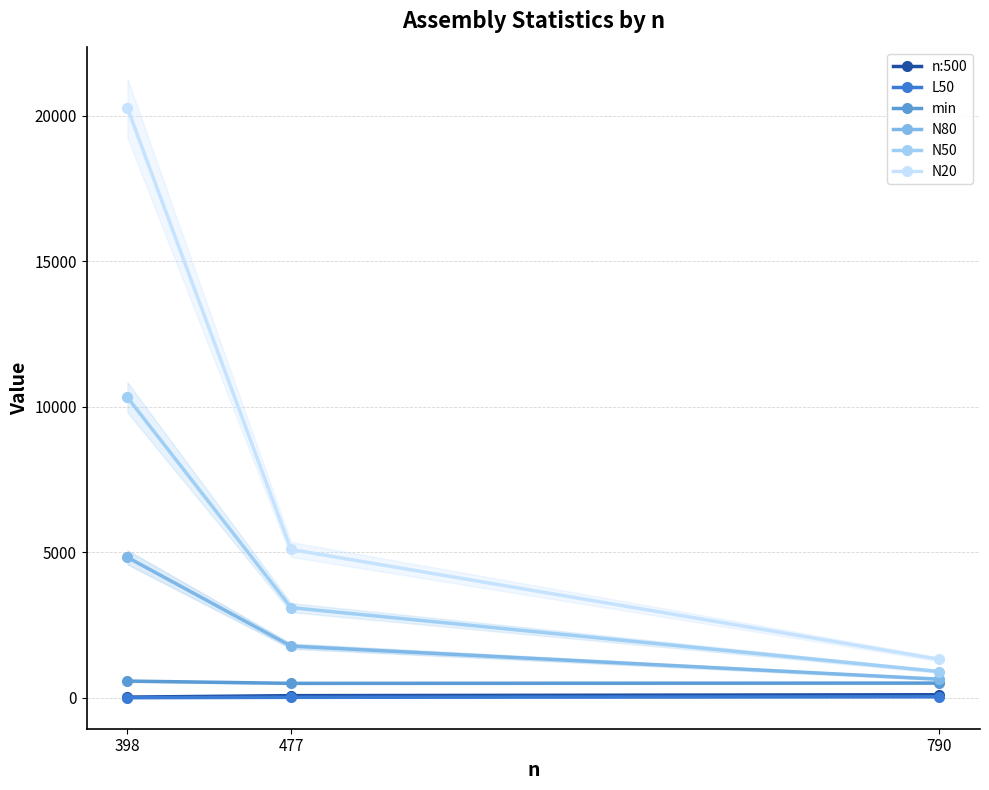

What is the total value across all series at 790?

3525